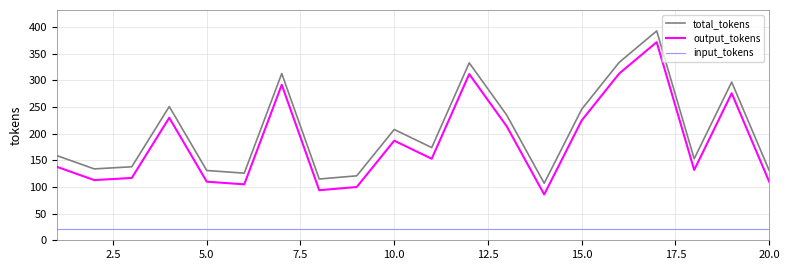

What is the greatest value displayed?

393